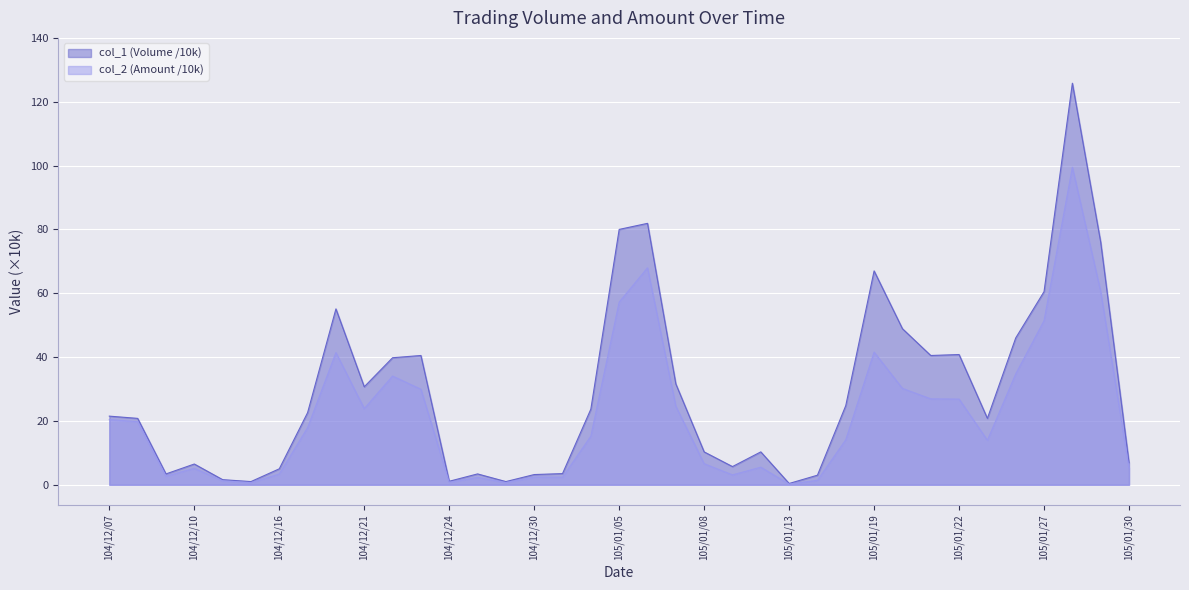

In col_2 (Amount), how many points are lower than both neighbors (excluding endpoints)?

9